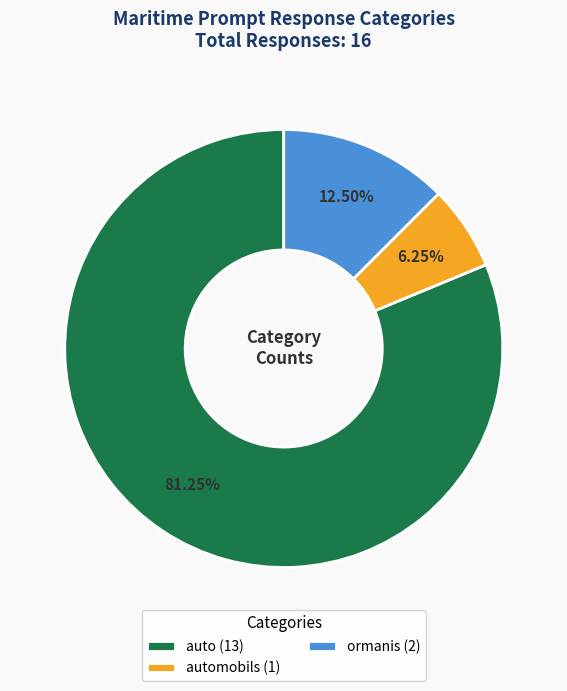

Is the sum of auto (13) and automobils (1) greater than half?

Yes